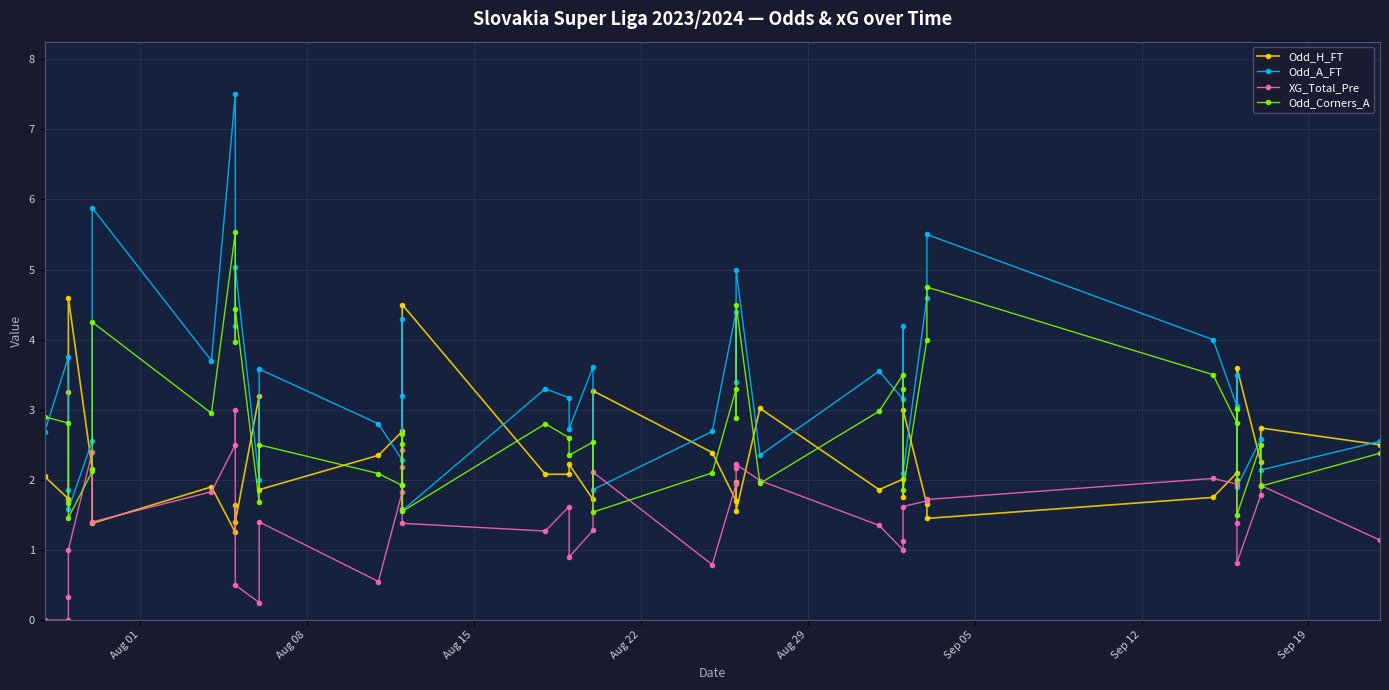

Does the chart display data point markers on the line(s)?

Yes